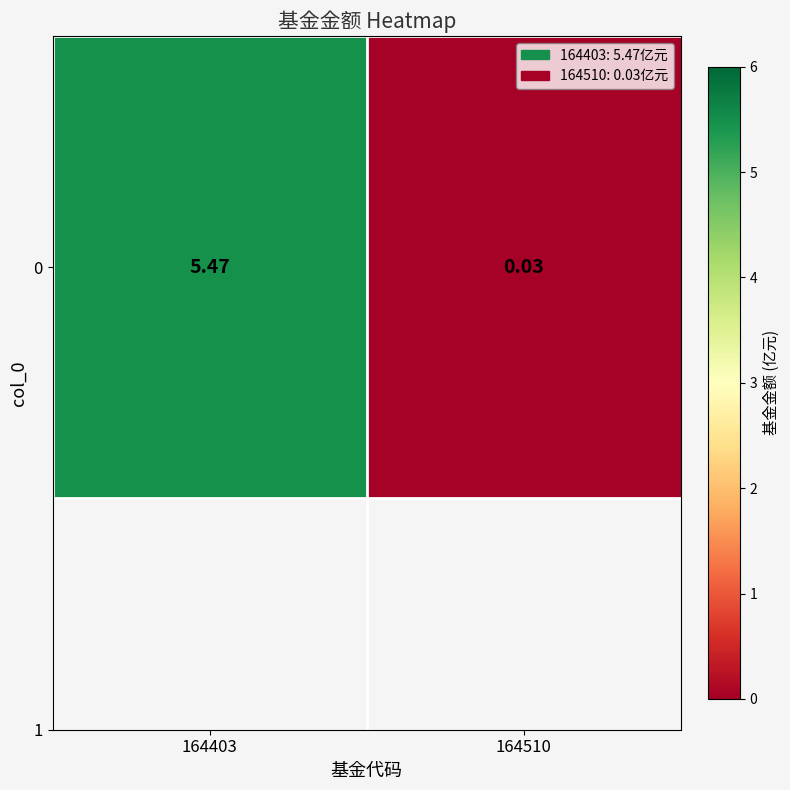

Rank the categories by value from highest to lowest.

164403, 164510